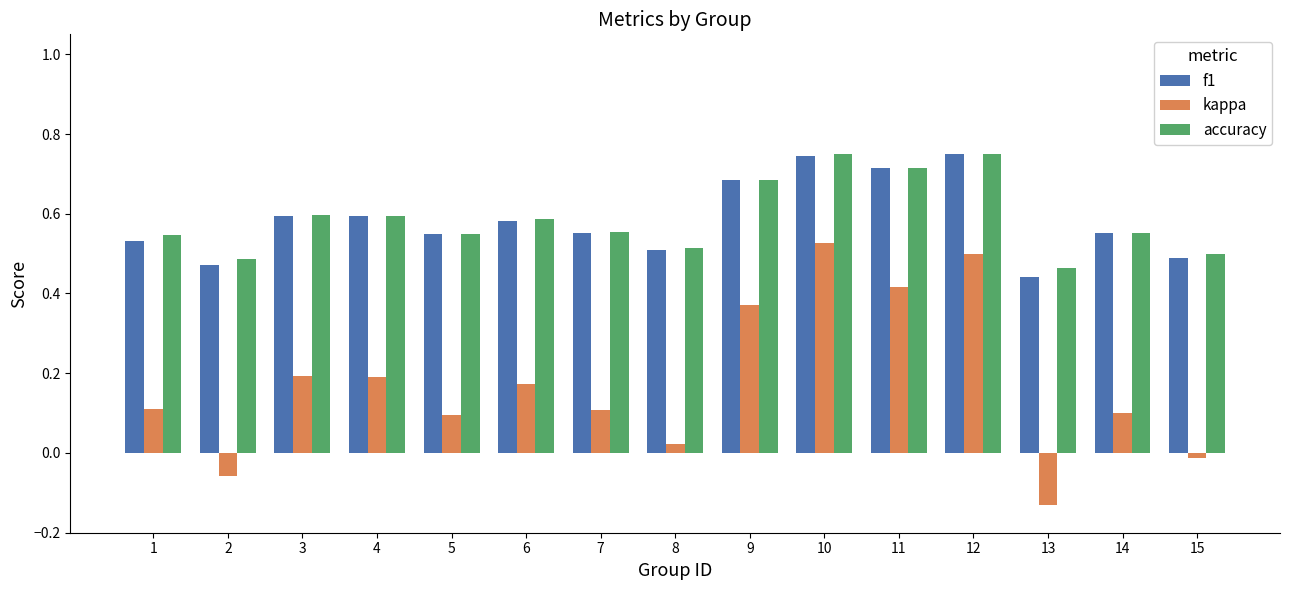

Is it true that kappa equals -0.0 at 13?

False